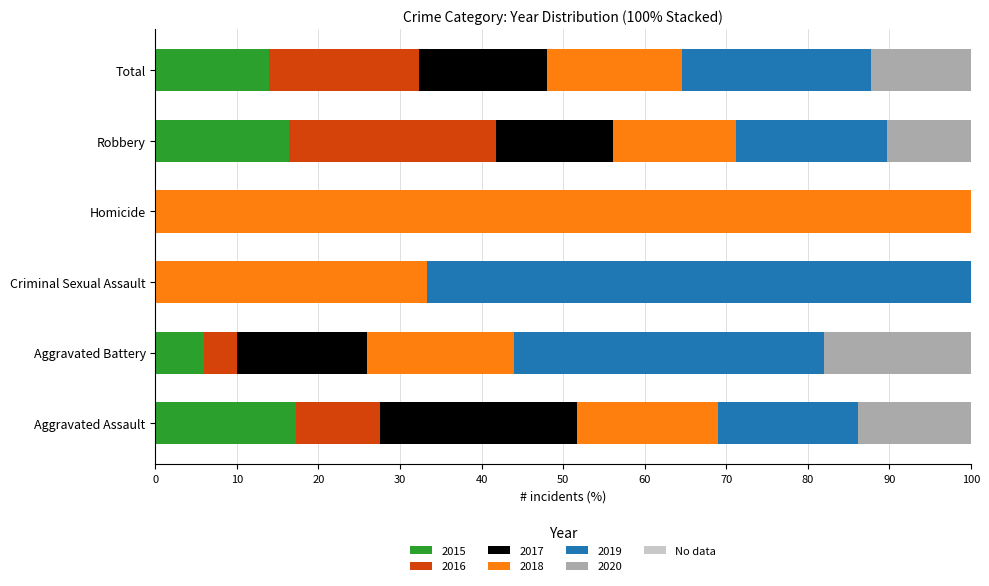

What is the highest value of the 2015 series?

17.2